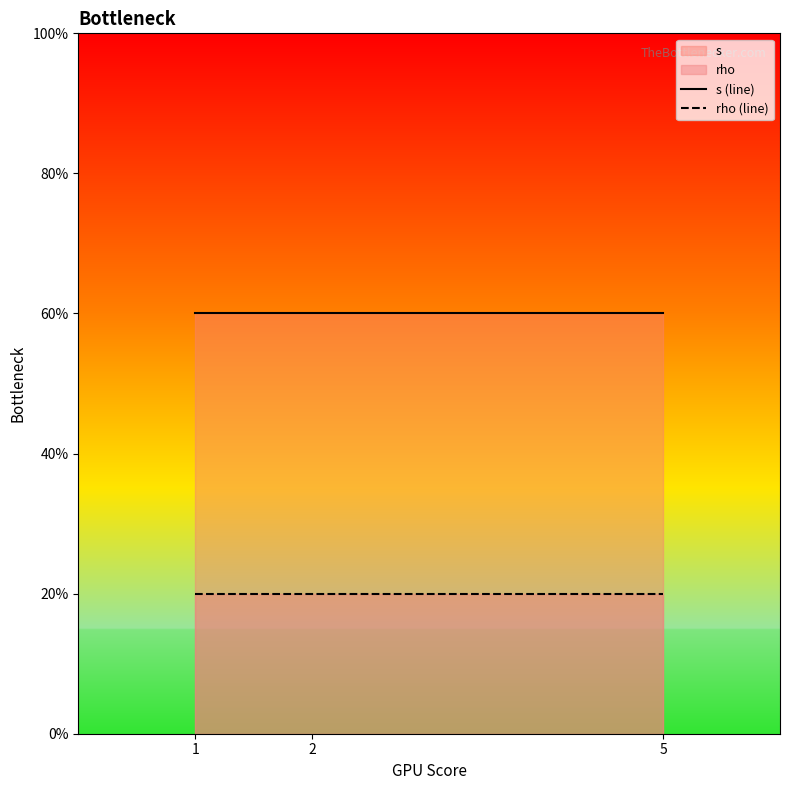

Which has a higher value, 5 or 2?

5